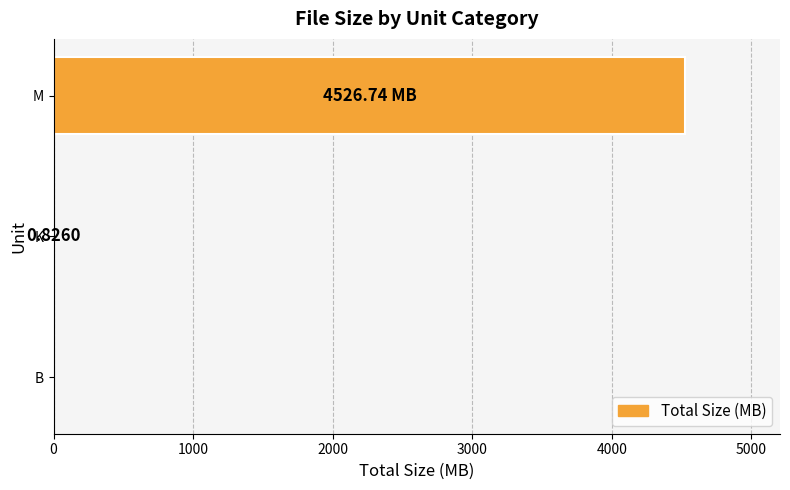

At which category does the chart reach its peak across all series?

M